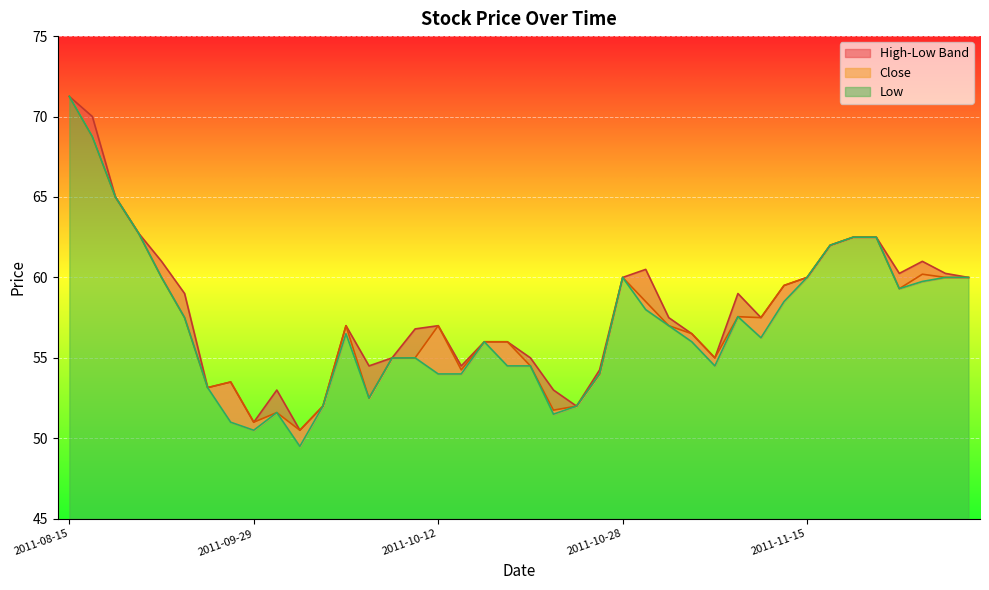

How many lines are shown in the chart?

3